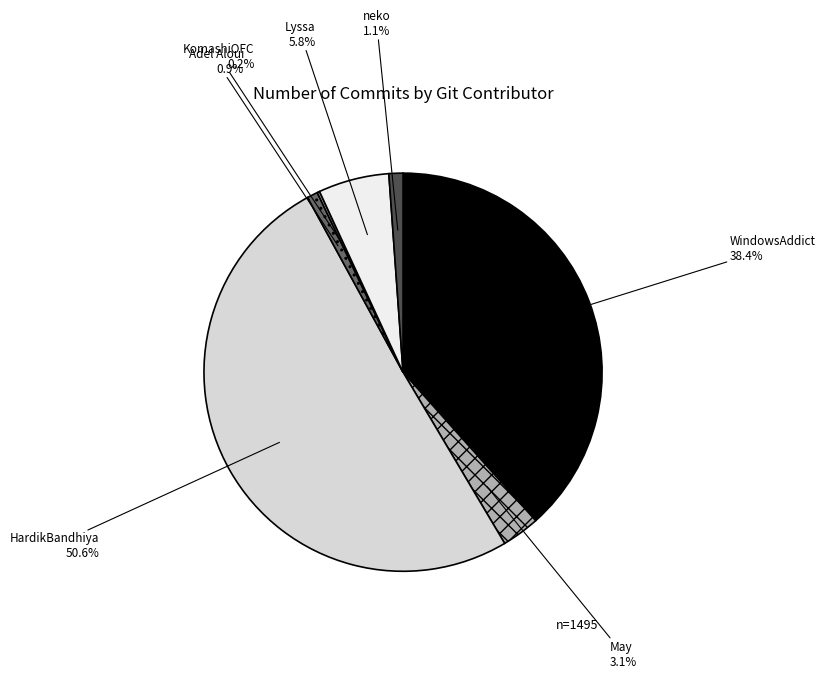

Which slice represents more than half of the pie?

HardikBandhiya